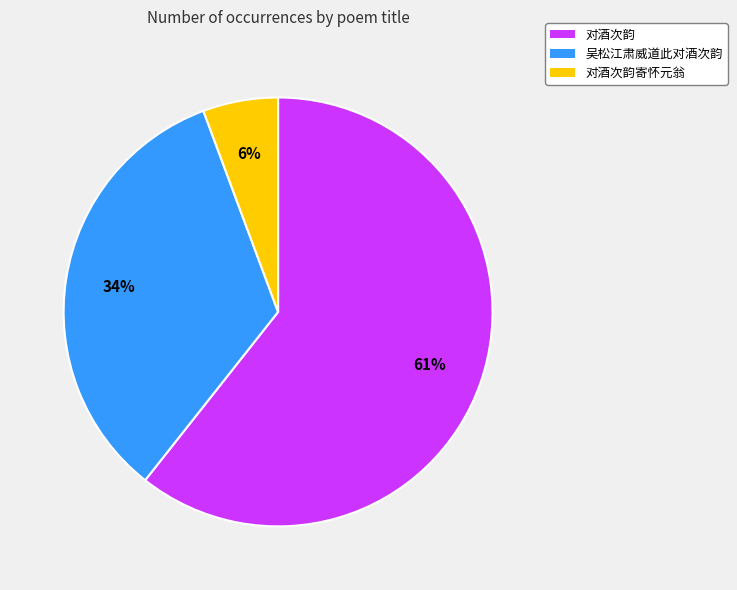

What percentage is the 吴松江肃威道此对酒次韵 slice, to the nearest percent?

34%